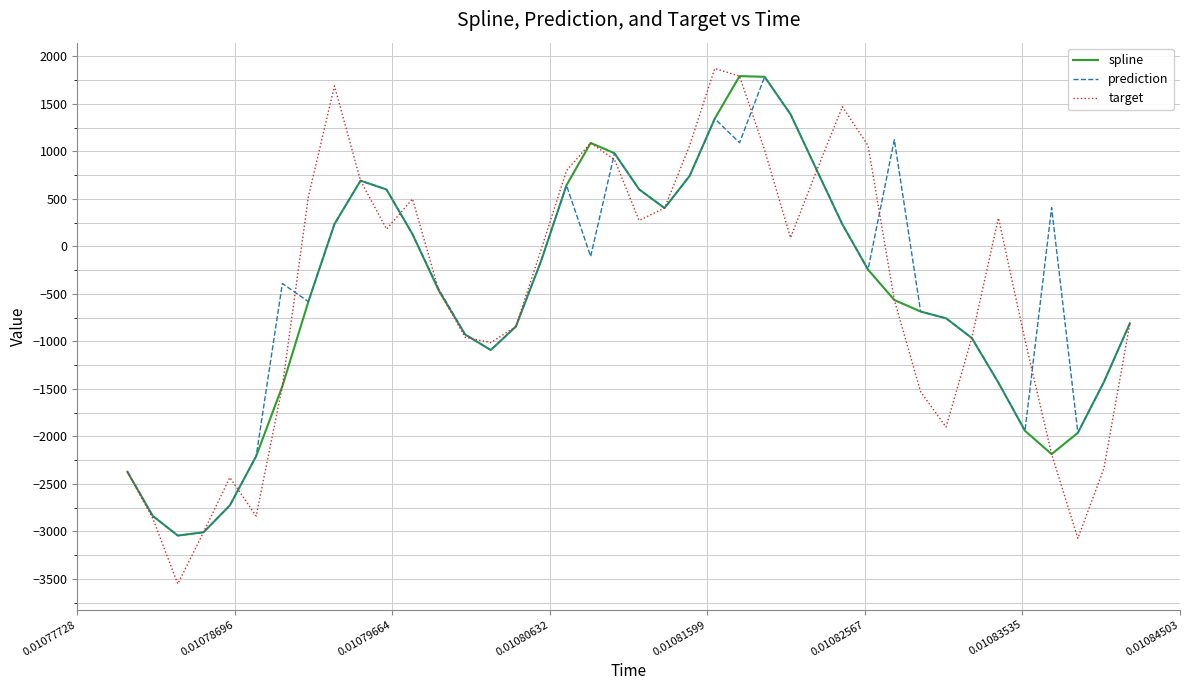

Does the chart display data point markers on the line(s)?

No